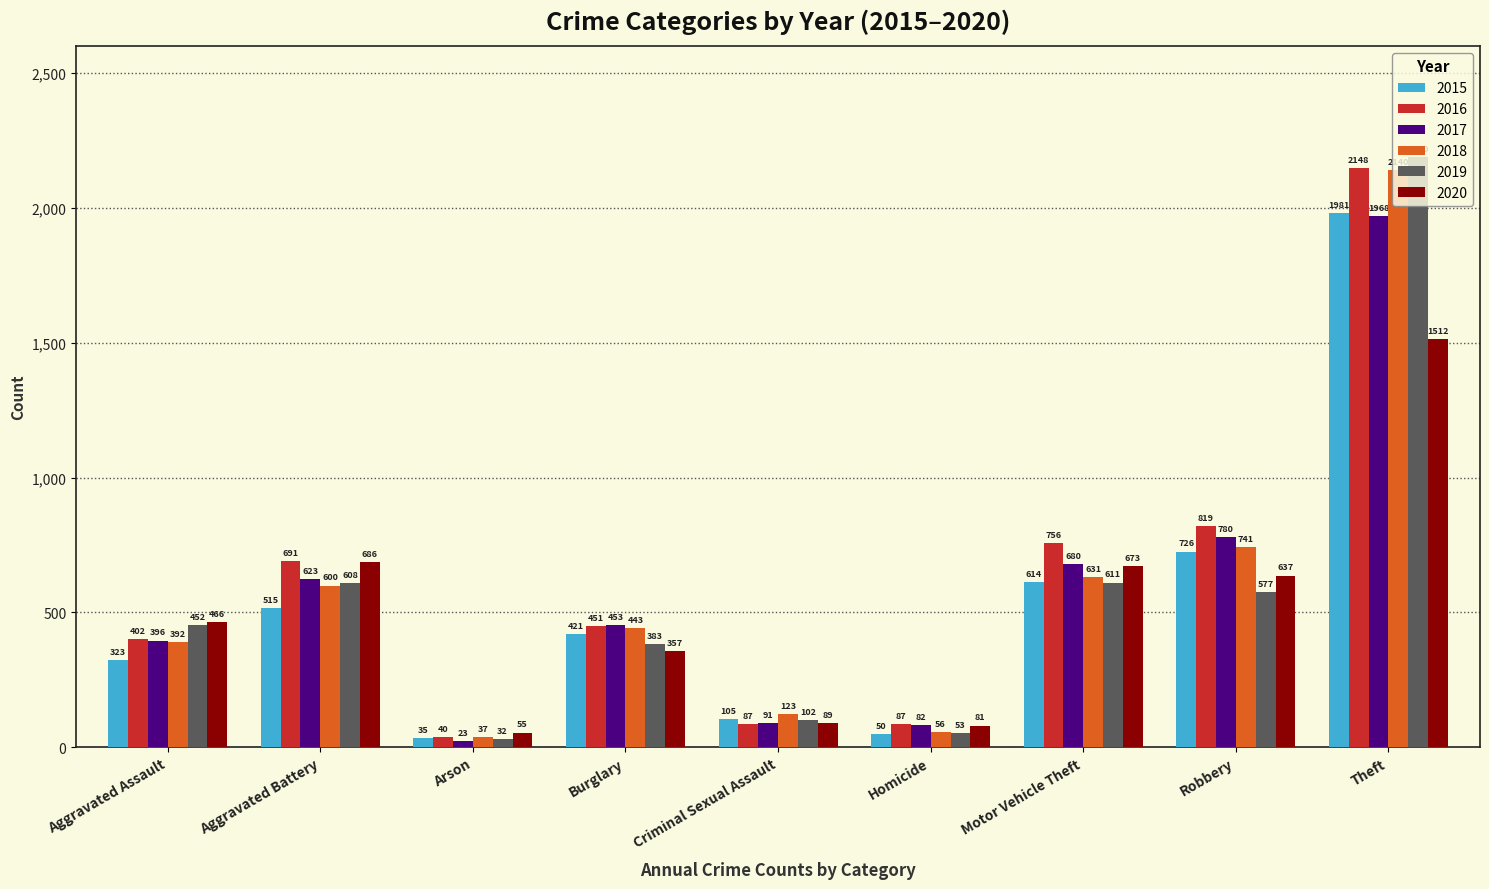

True or false: 2020 has a value of 357 at Burglary.

True